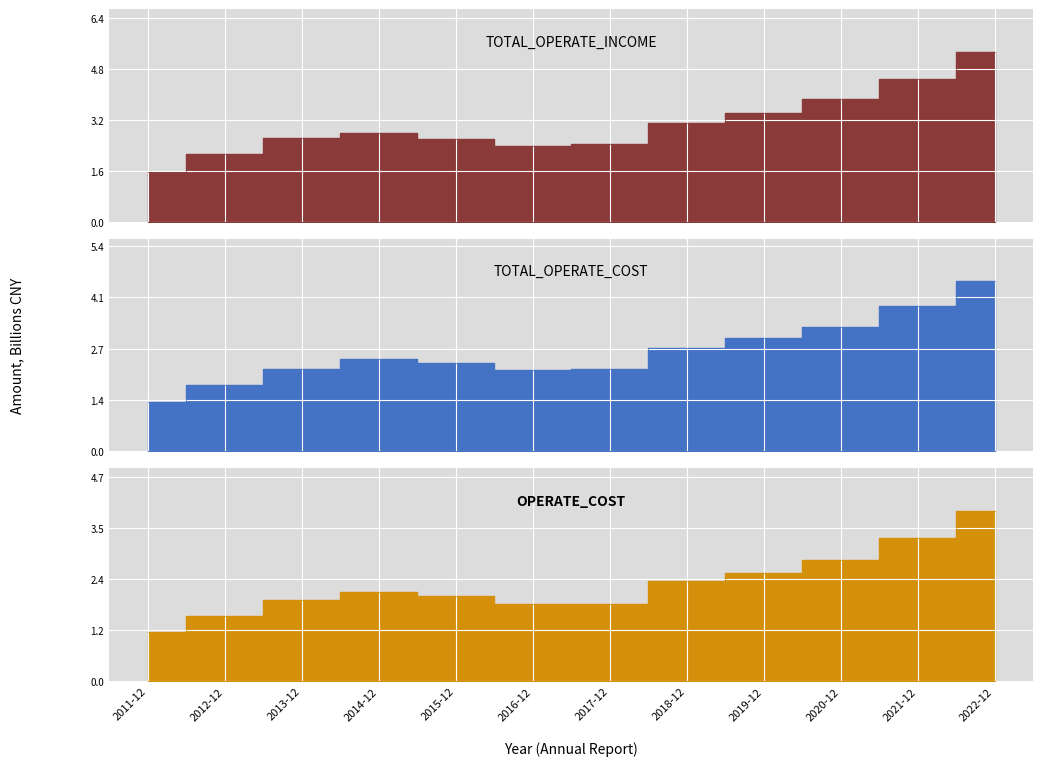

True or false: OPERATE_INCOME and TOTAL_OPERATE_COST cross at least once.

False